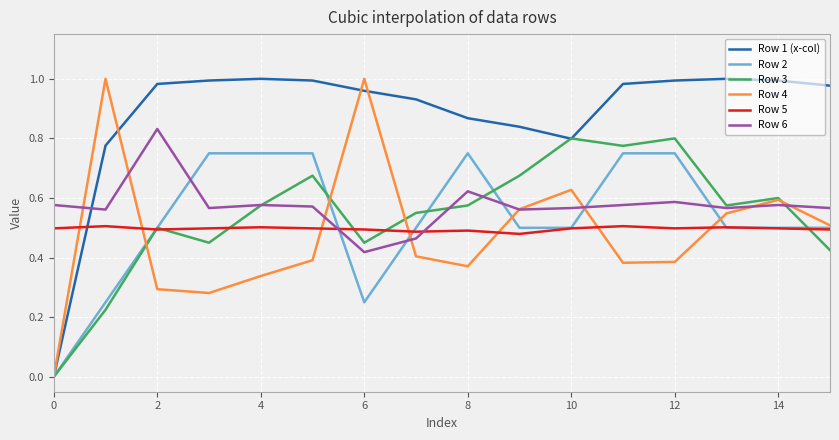

Which series has the largest total across all categories?

Row 1 (x-col)